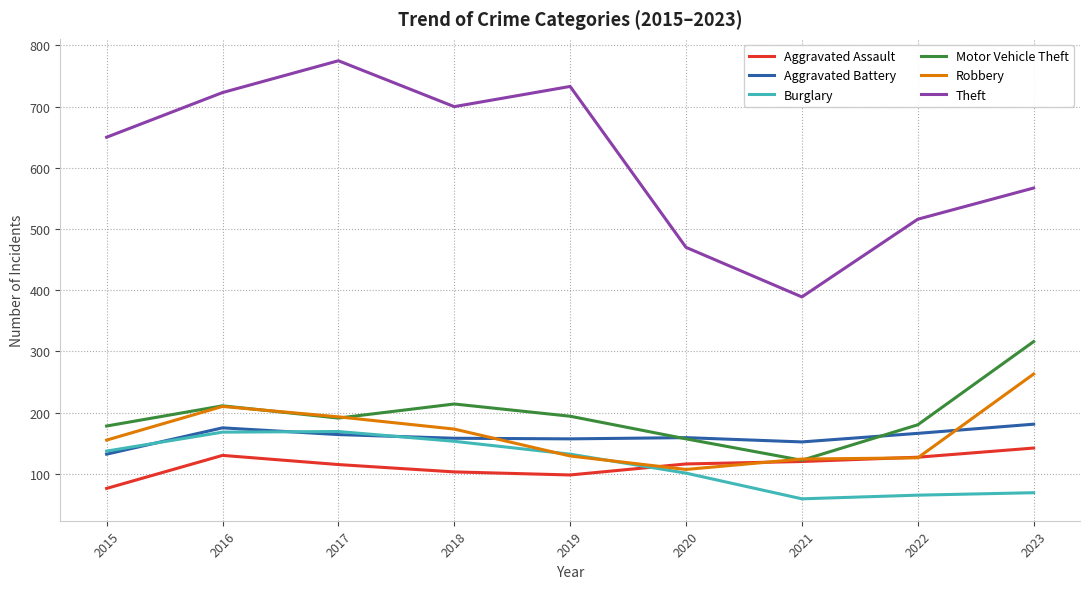

True or false: Aggravated Assault has more than 0 points higher than both neighbors.

True